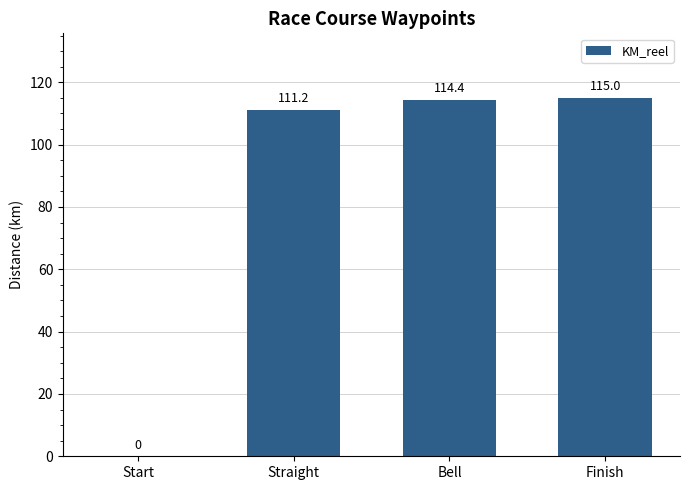

What is the difference between the values at Start and Finish?

115.0